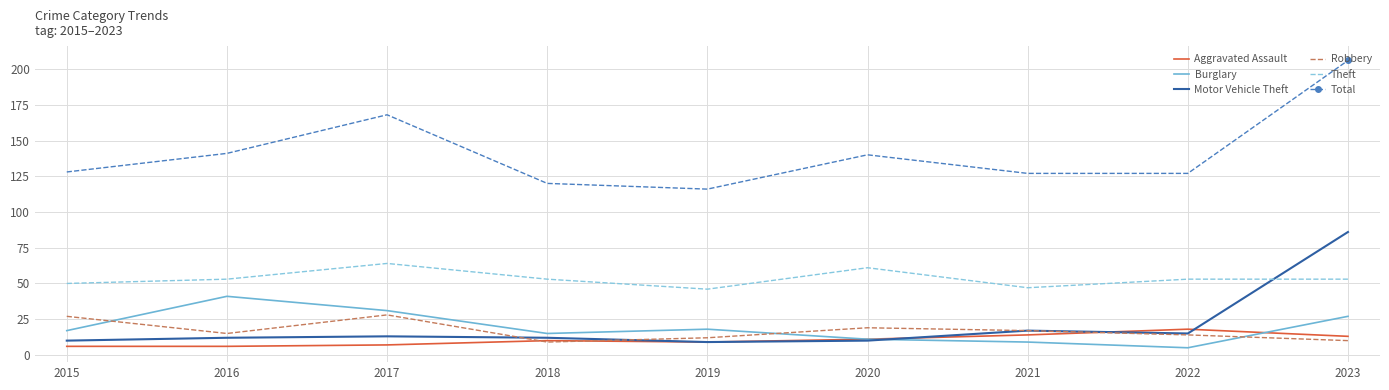

Which series has the widest spread of values?

Total